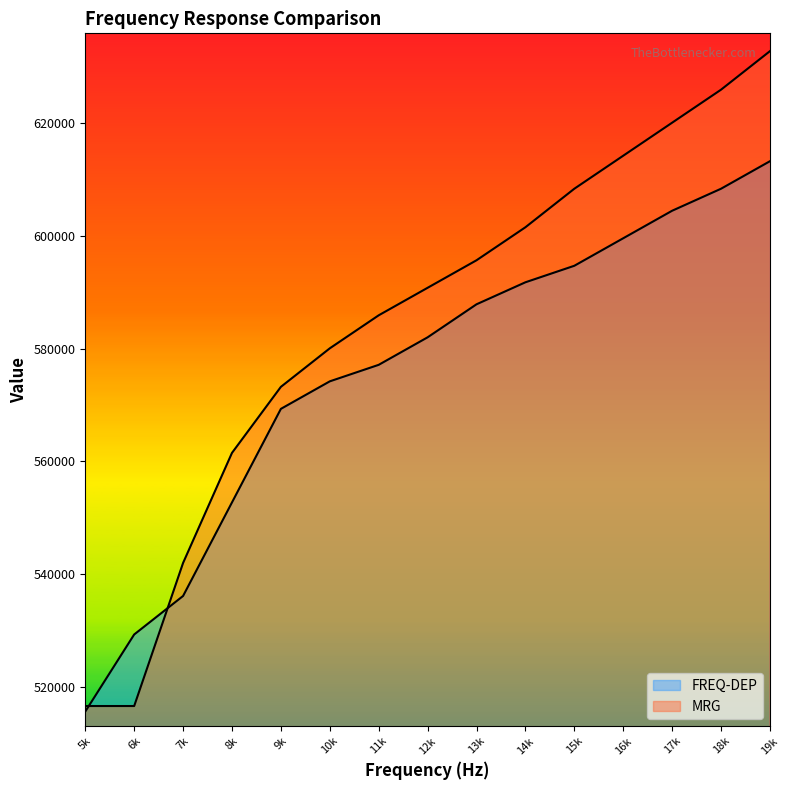

Rank the series by their maximum value, from lowest to highest.

FREQ-DEP, MRG